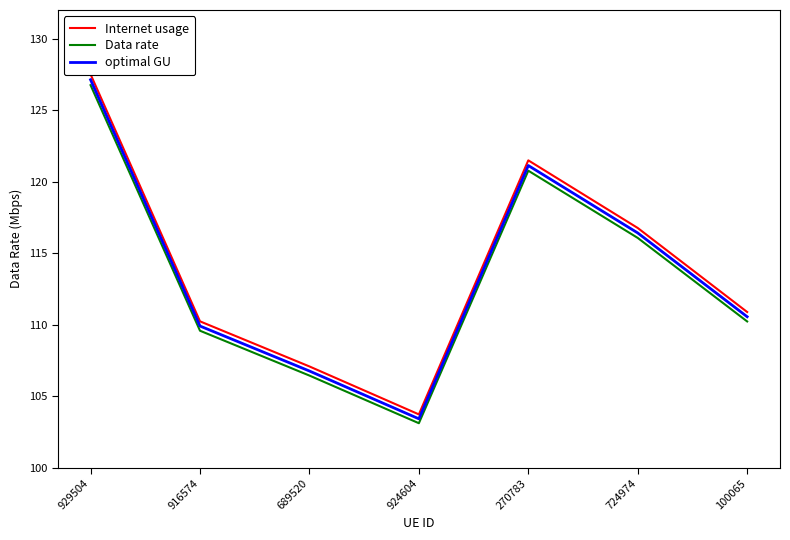

Does the chart display data point markers on the line(s)?

No